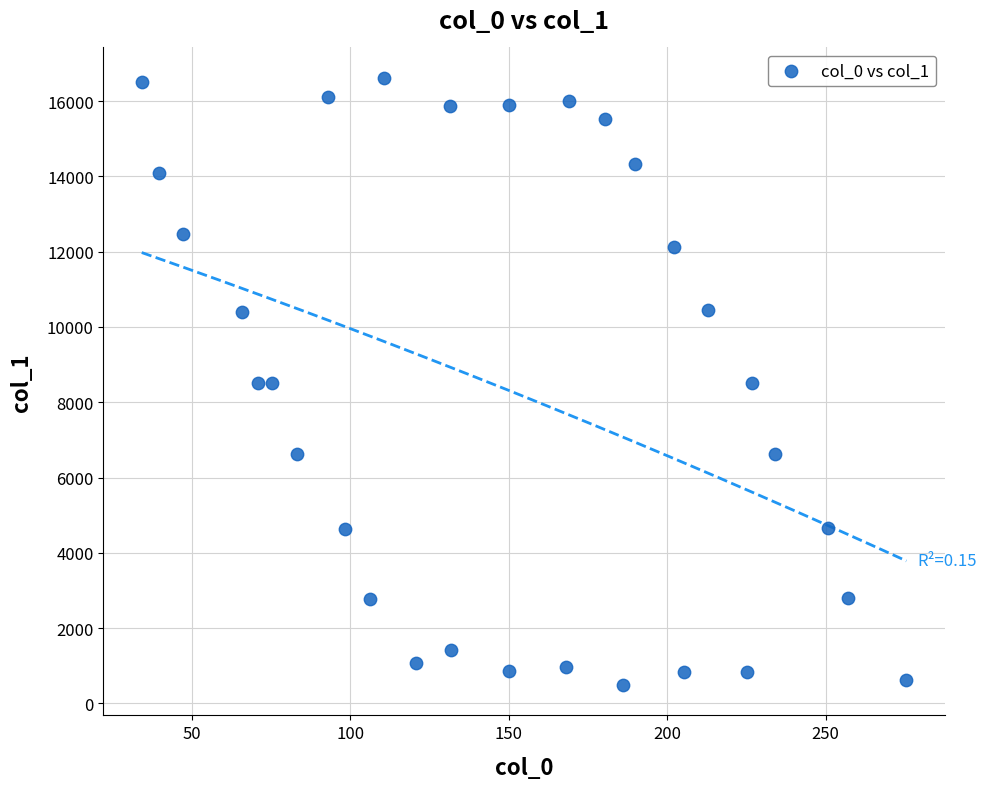

What is the range of Y values (max minus min)?

16128.9